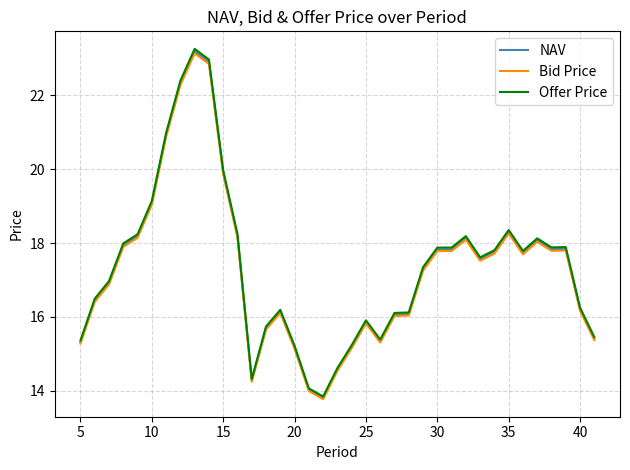

What is the minimum value shown in the chart?

13.8